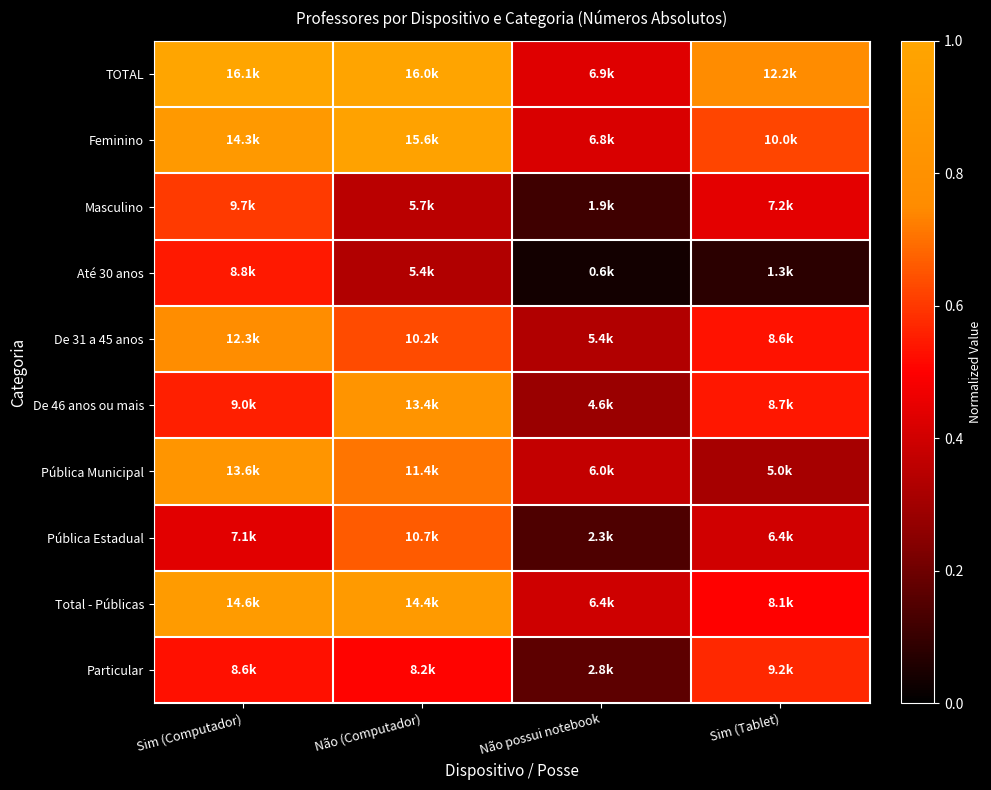

What is the spread (max minus min) of values at Sim (Tablet)?

0.7